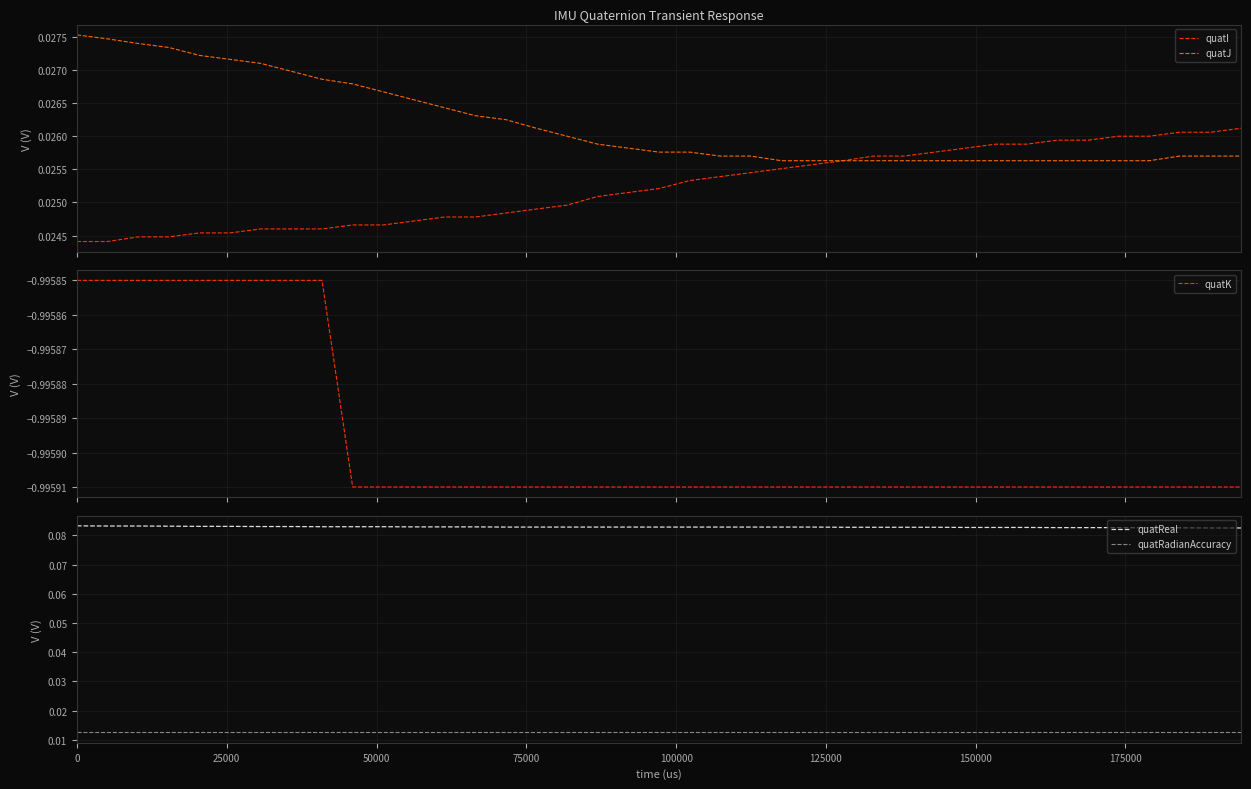

Does the chart display data point markers on the line(s)?

No